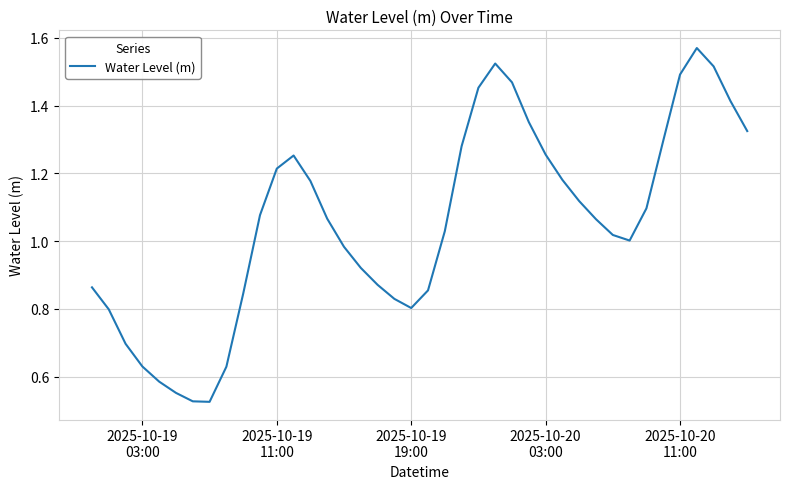

Does the chart display data point markers on the line(s)?

No